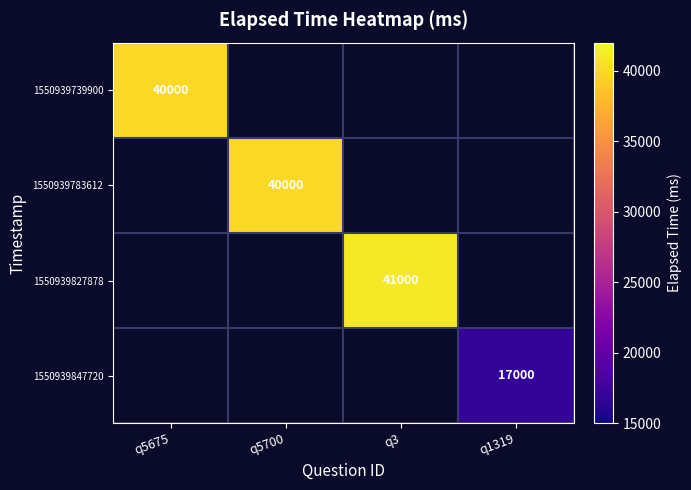

The 1550939739900 series shows 53147 at q5675. True or false?

False